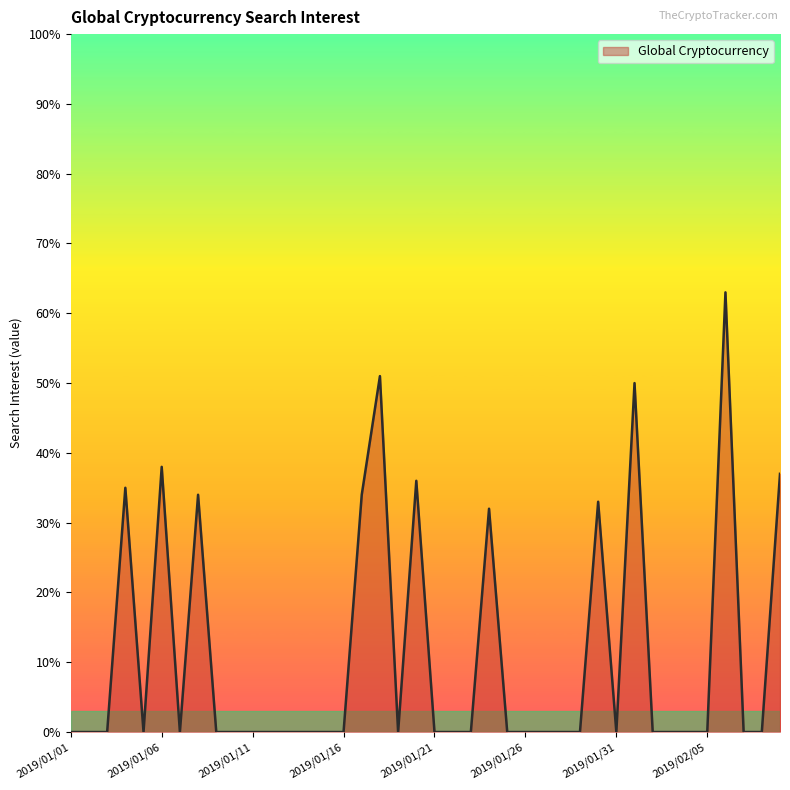

What is the difference between the maximum and minimum values?

63